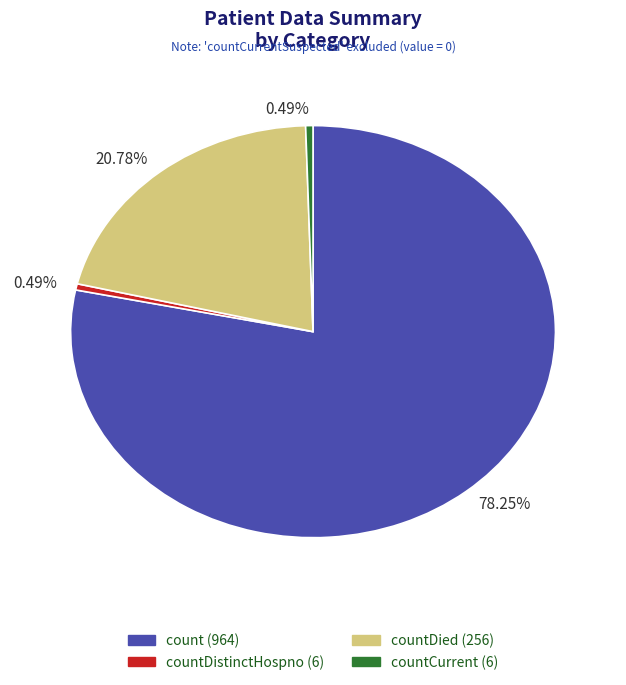

Is there a majority slice in this chart?

Yes